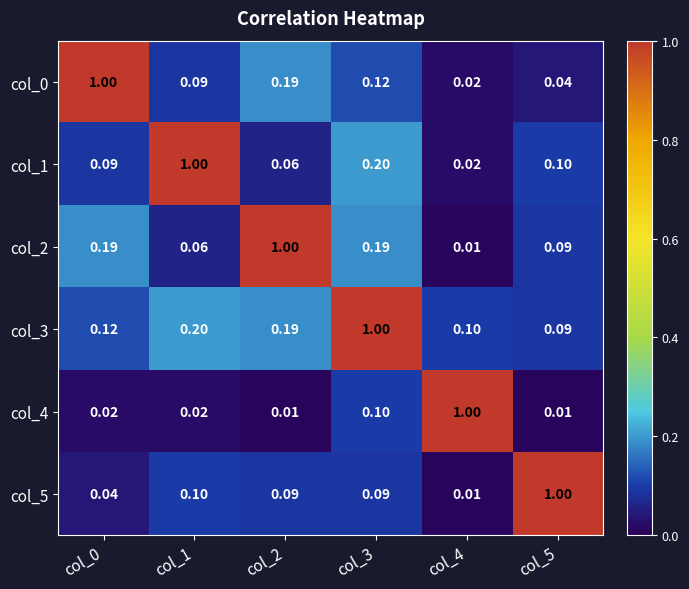

At which category is the sum across all series the highest?

col_3